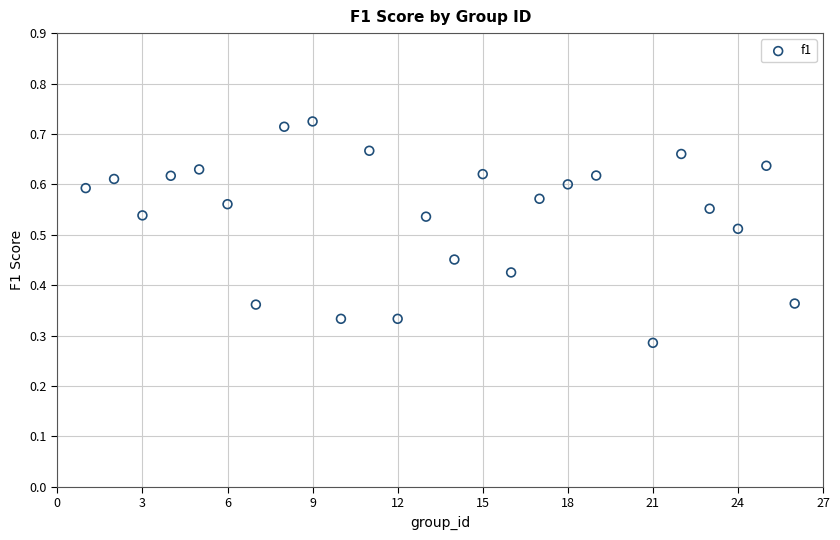

What is the range of X values (max minus min)?

25.0